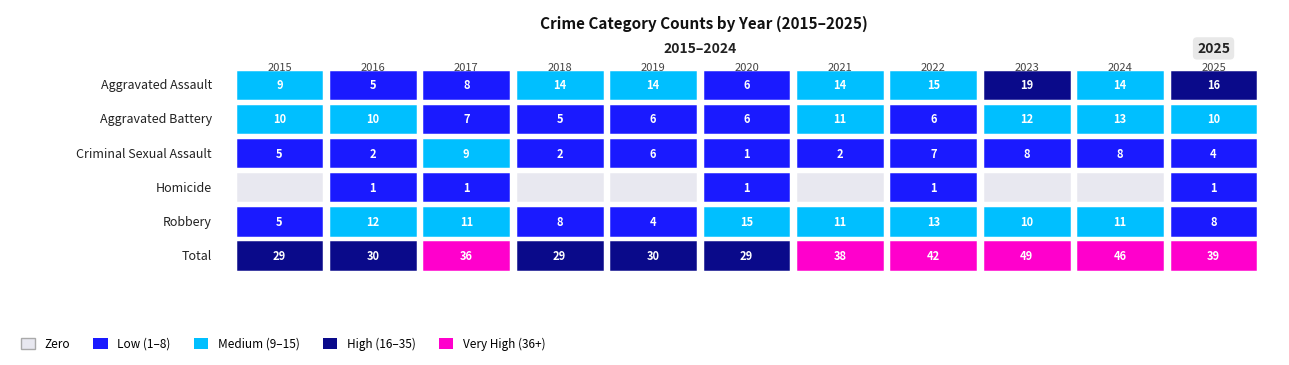

Which series has the largest total across all categories?

Total